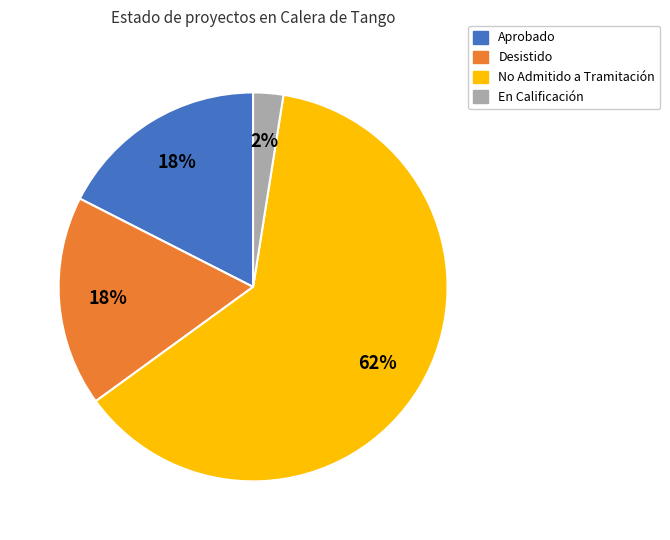

How many slices are in this pie chart?

4